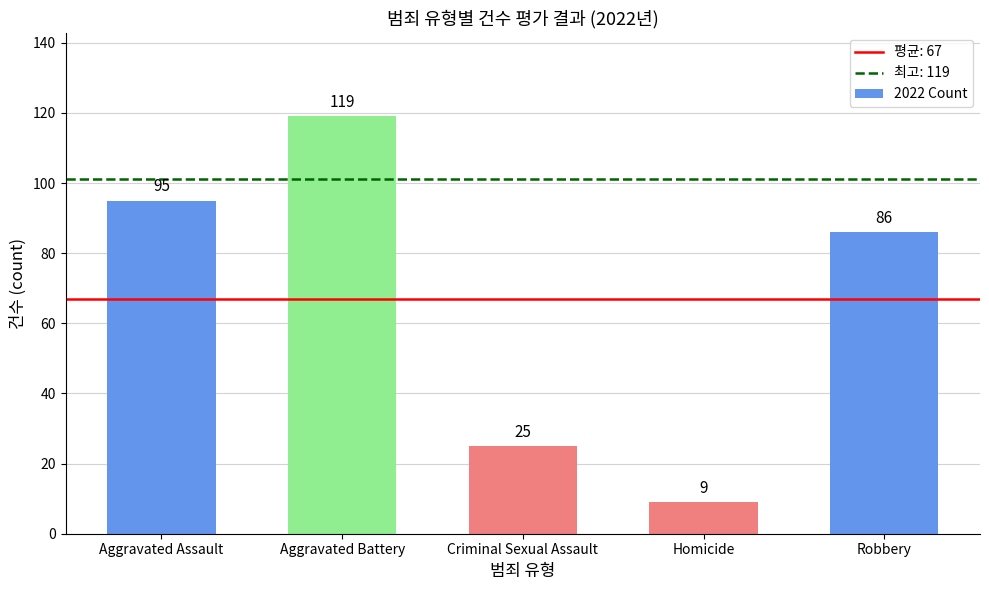

The value at Robbery is 86. True or false?

True